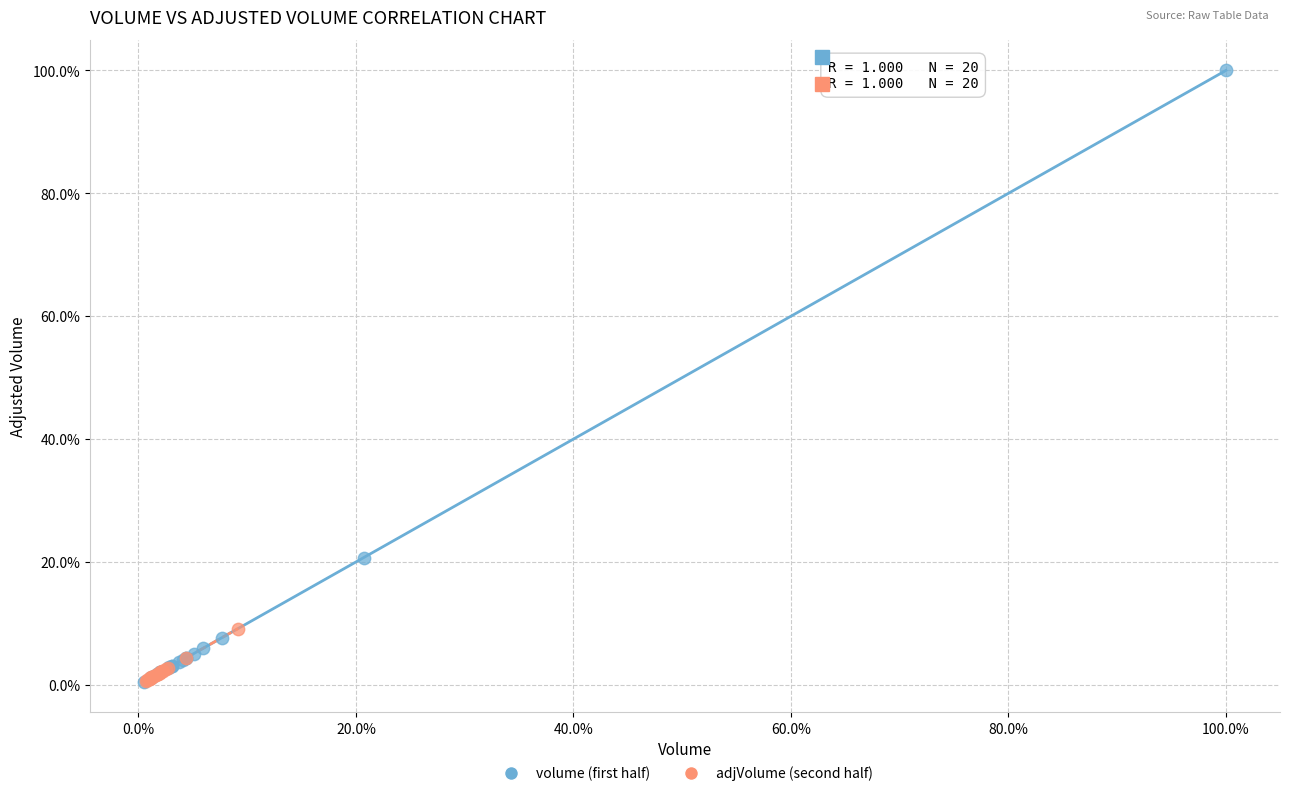

What are all the series names shown in the legend?

volume (first half), adjVolume (second half)